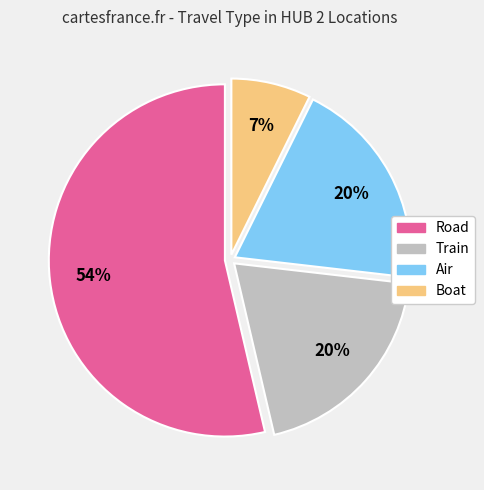

Is it true that Road is 45% of the pie?

False